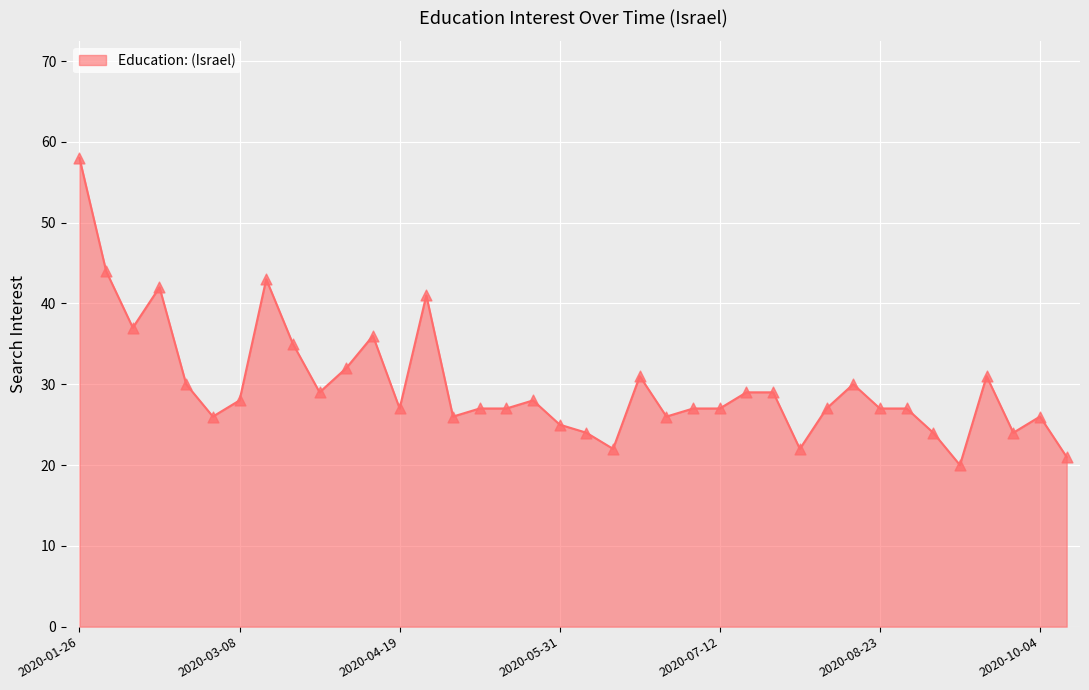

What is the minimum value shown in the chart?

20